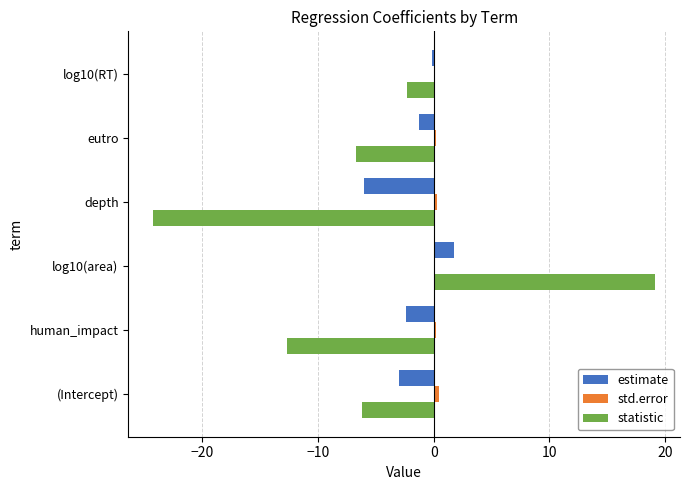

At which category is the sum across all series the highest?

log10(area)